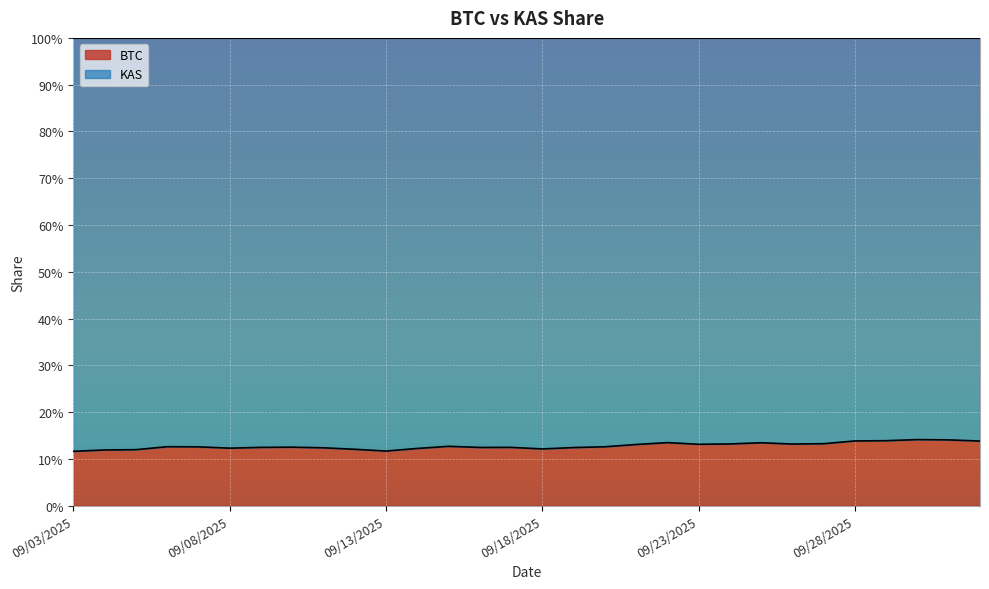

Where is the first local maximum?

09/06/2025